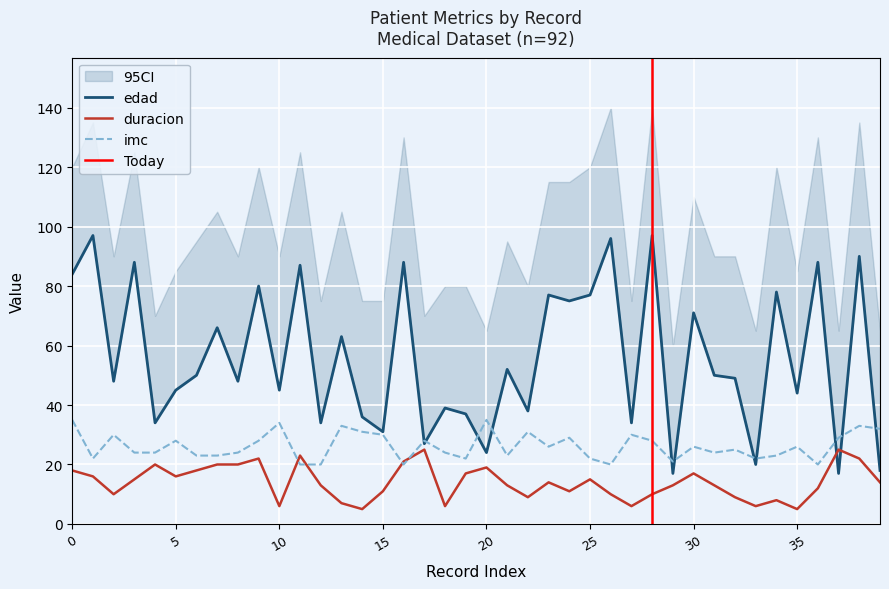

What is the total value across all series at 17?

80